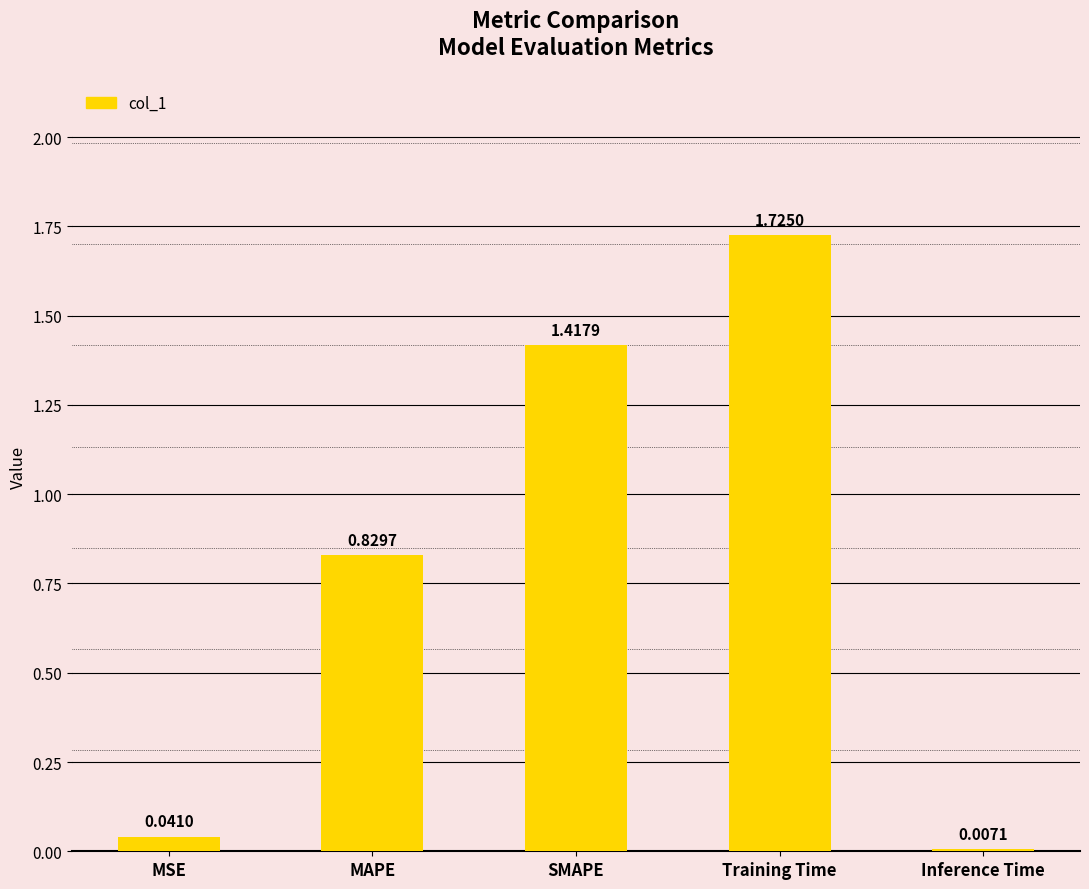

What position from the left is Training Time?

4